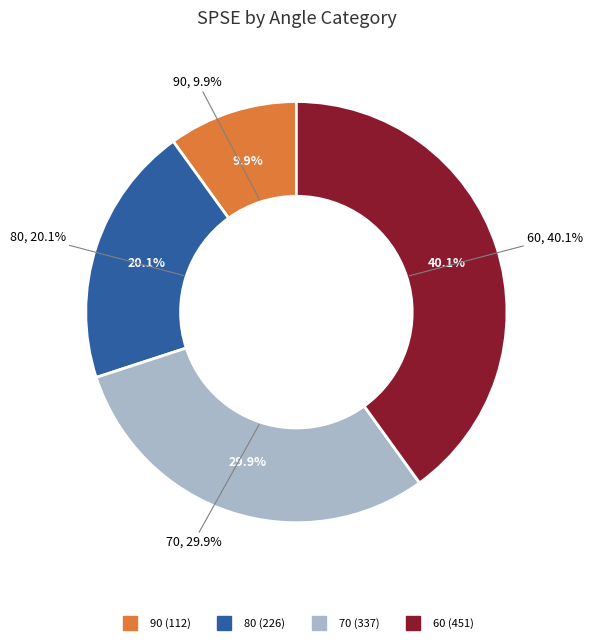

To the nearest percent, what portion does 70 represent?

30%